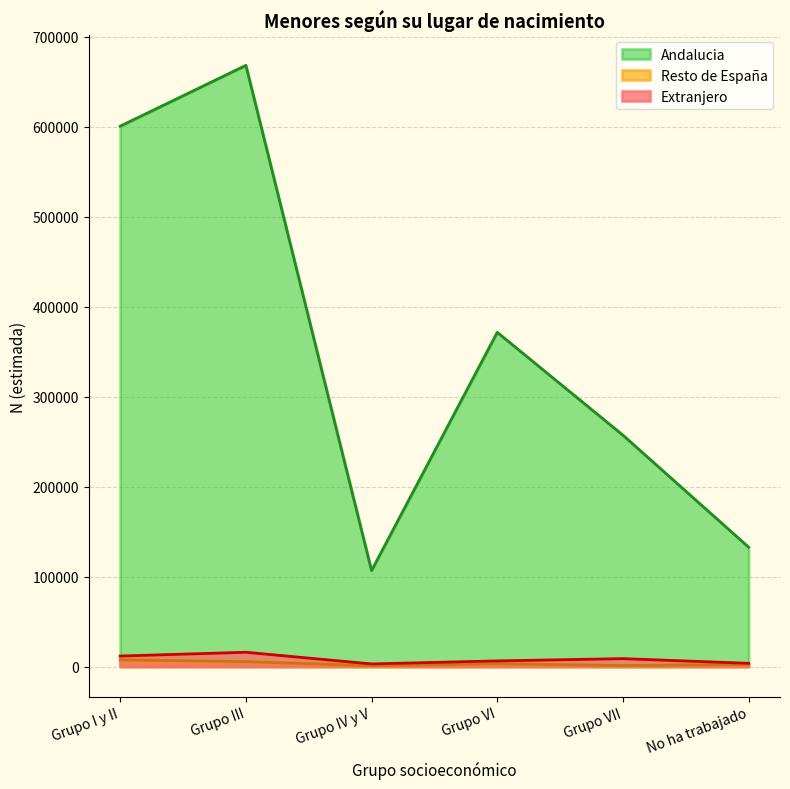

True or false: Andalucia and Resto de España intersect in this chart.

False